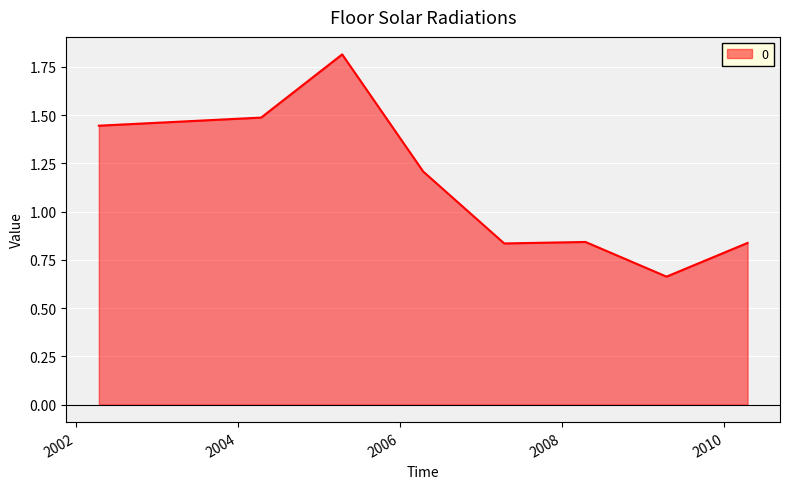

How many lines are shown in the chart?

1